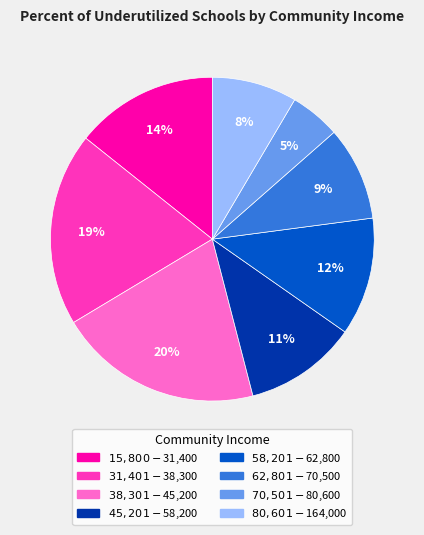

Is there a majority slice in this chart?

No